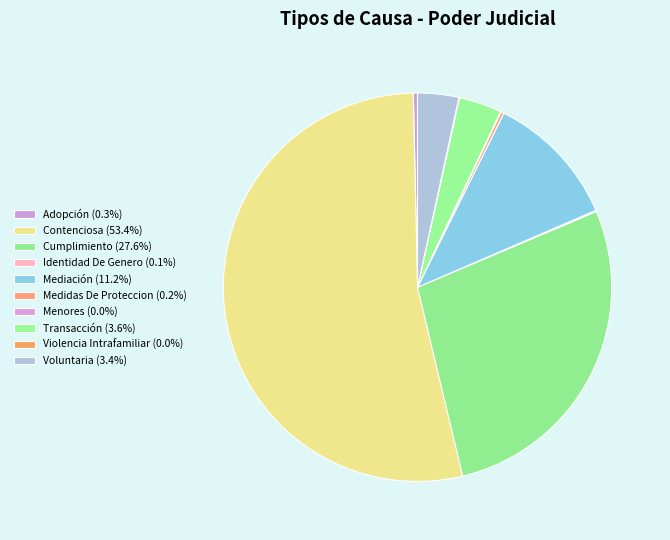

Which category has the biggest portion of the pie?

Contenciosa